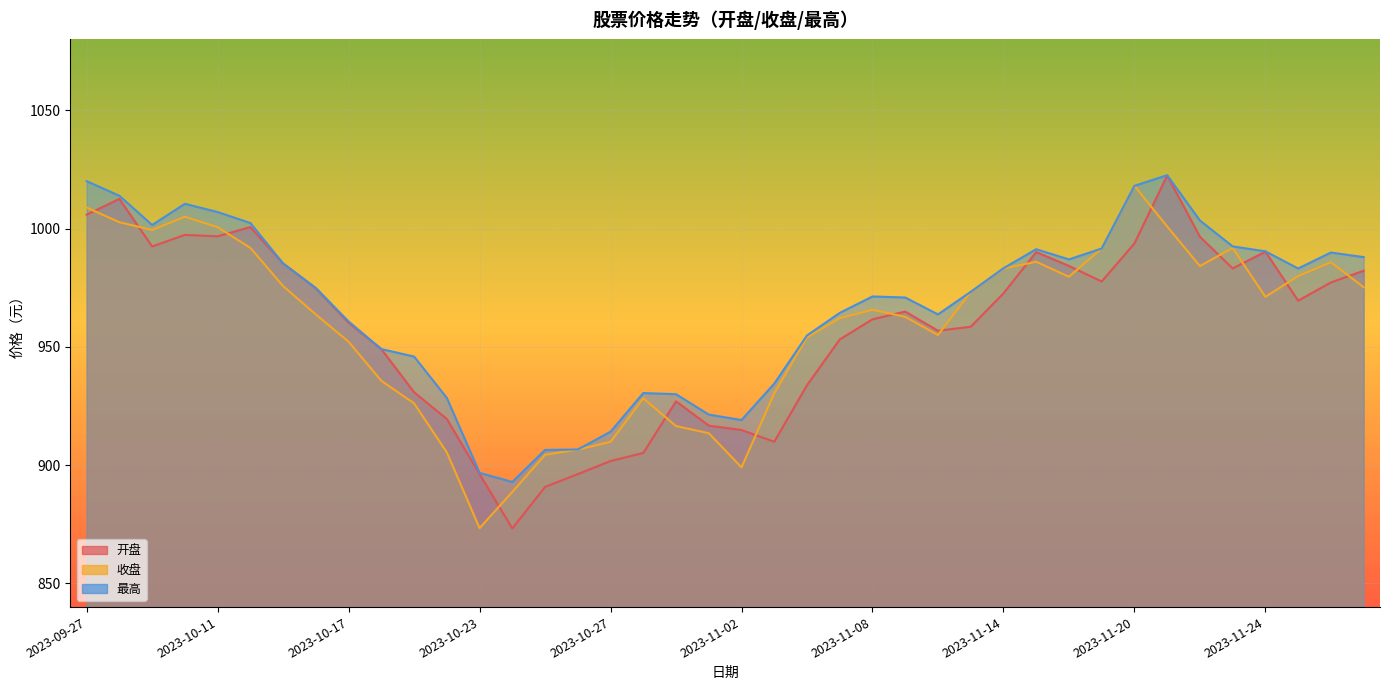

Is the value of 开盘 at 2023-10-19 greater than the value of 最高 at 2023-11-02?

Yes